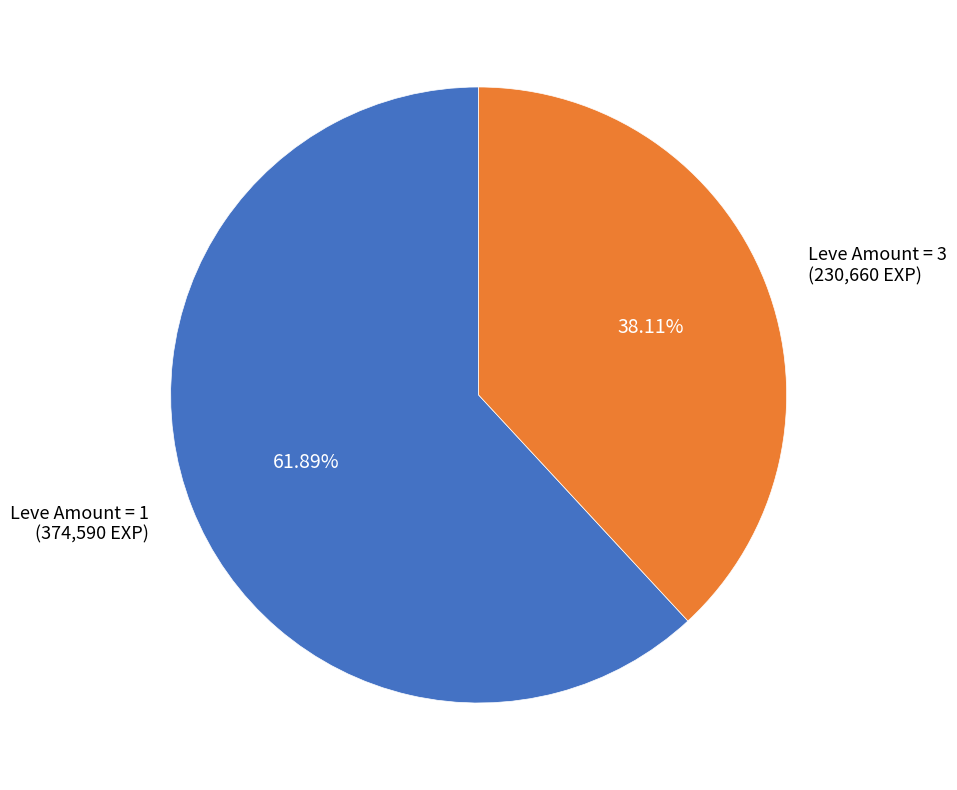

Is there a majority slice in this chart?

Yes